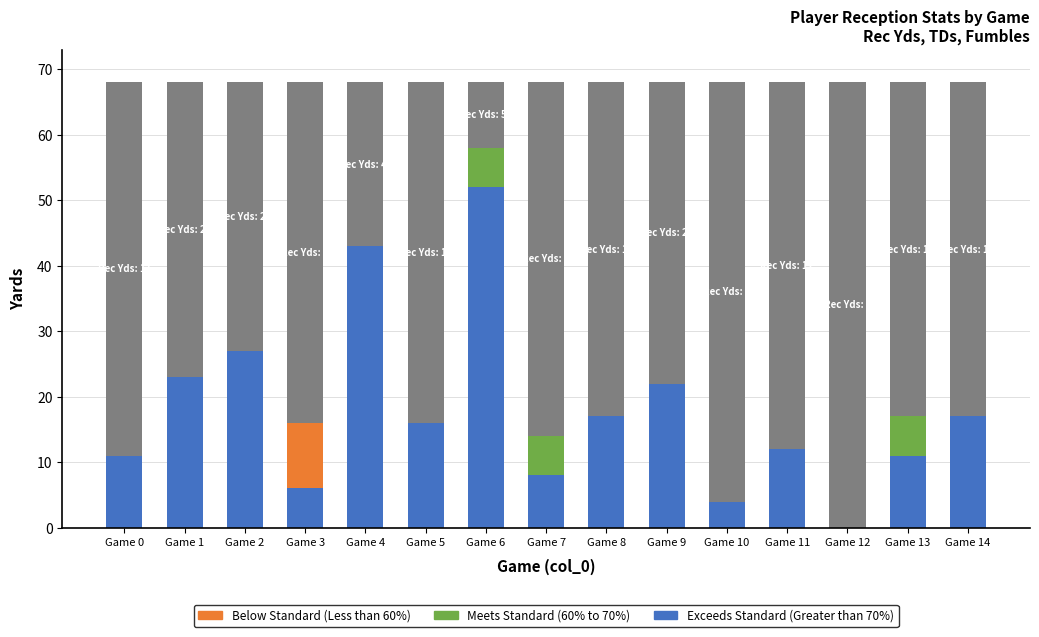

What is the total value across all series at Game 5?

68